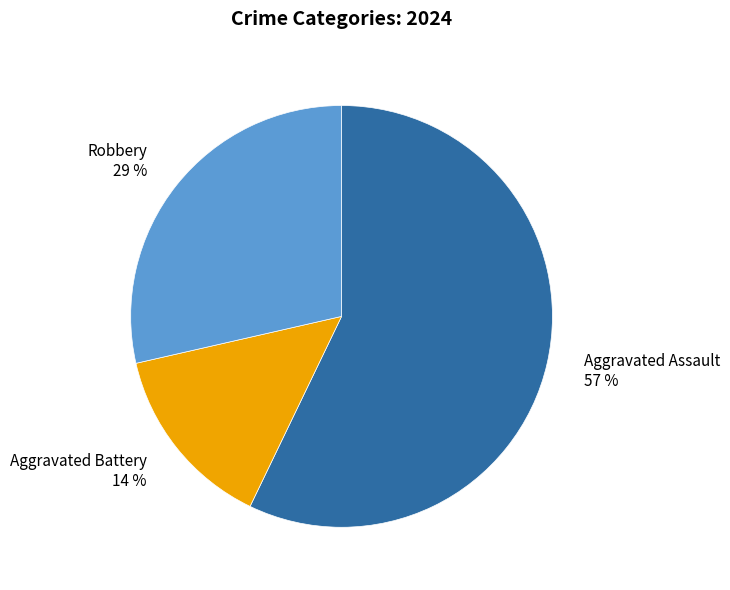

To the nearest percent, what portion does Robbery represent?

29%